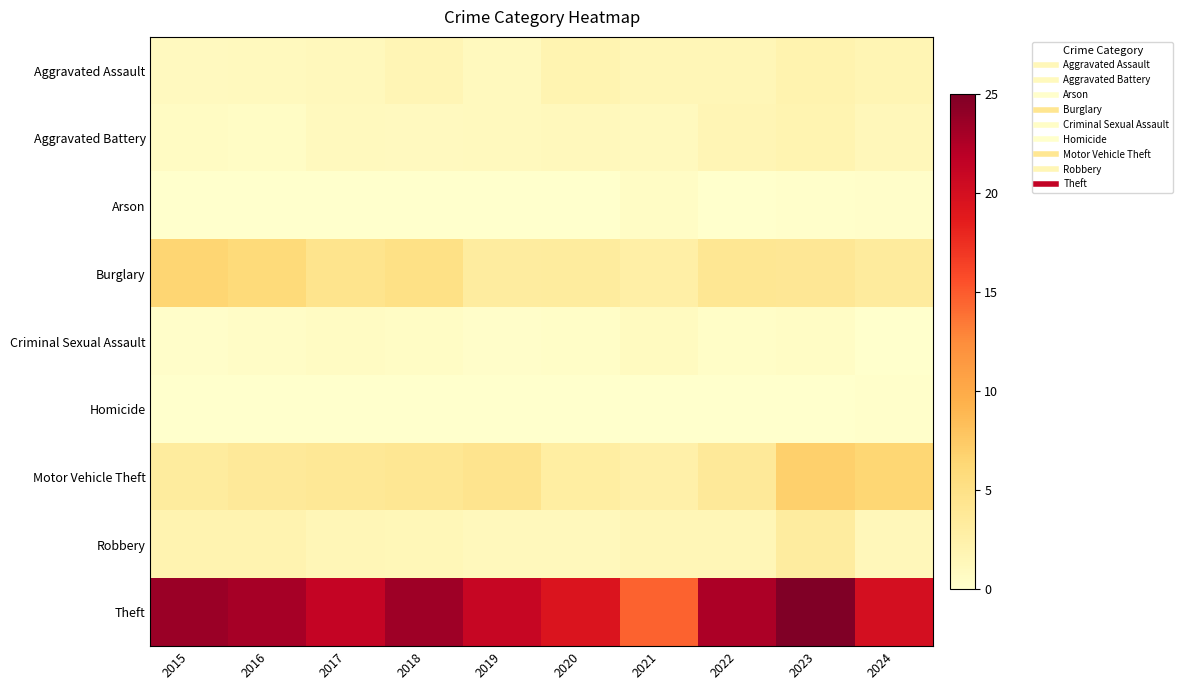

How many distinct data groups are displayed?

9